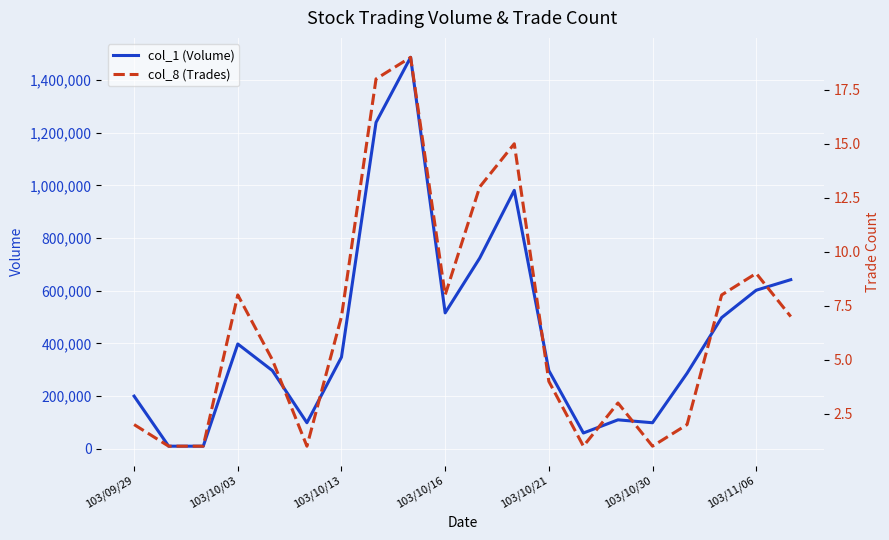

Which has a higher value, 14 or 8?

8